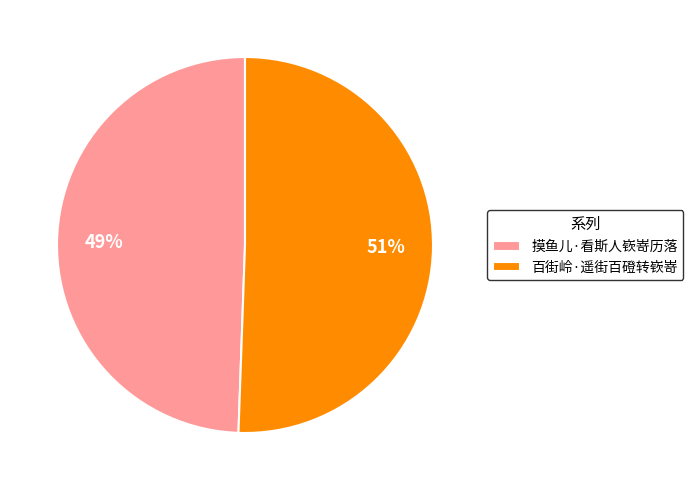

Between 摸鱼儿·看斯人嵚嵜历落 and 百街岭·遥街百磴转嵚嵜, which is larger?

百街岭·遥街百磴转嵚嵜